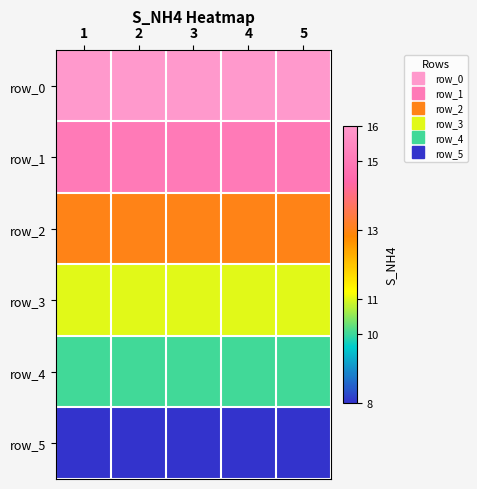

Is the value of row_2 at 4 greater than the value of row_4 at 1?

Yes